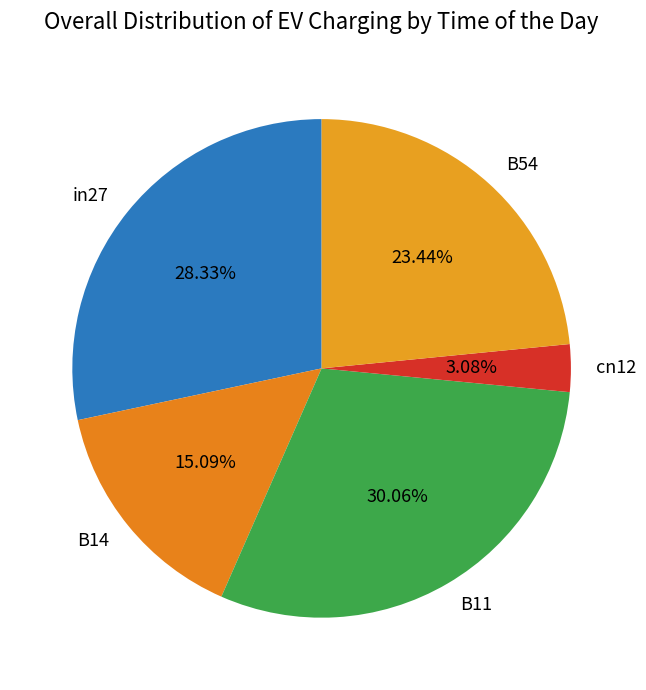

What is the largest slice in the pie chart?

B11